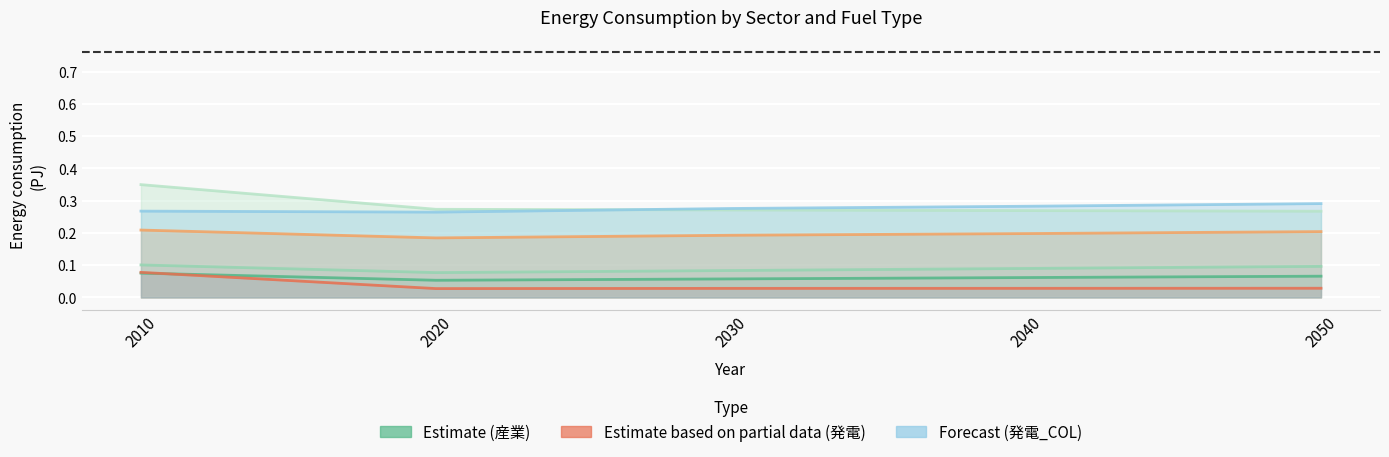

True or false: 発電_OIL has more than 2 points higher than both neighbors.

False